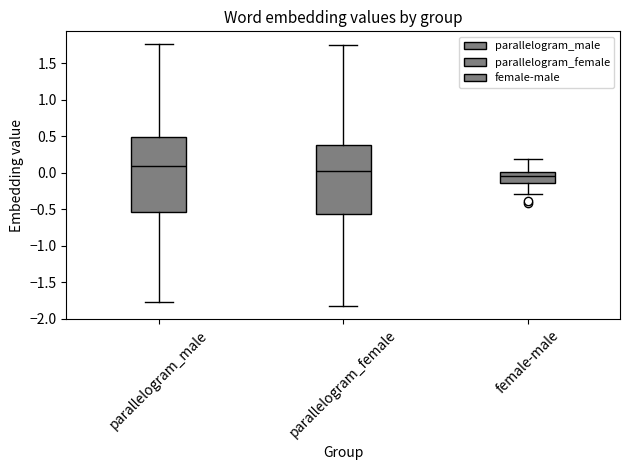

Reading left to right, transcribe this box plot: for each box, give where its median line is, the range the box spans, and where its two whiskers end, as read against the y-axis. The values are not printed on the chart, so give them approximately, as read against the axis.

parallelogram_male: median 0.10, box -0.55 to 0.50, whiskers -1.75 to 1.75
parallelogram_female: median 0.00, box -0.55 to 0.40, whiskers -1.80 to 1.75
female-male: median -0.05, box -0.15 to 0.00, whiskers -0.30 to 0.20